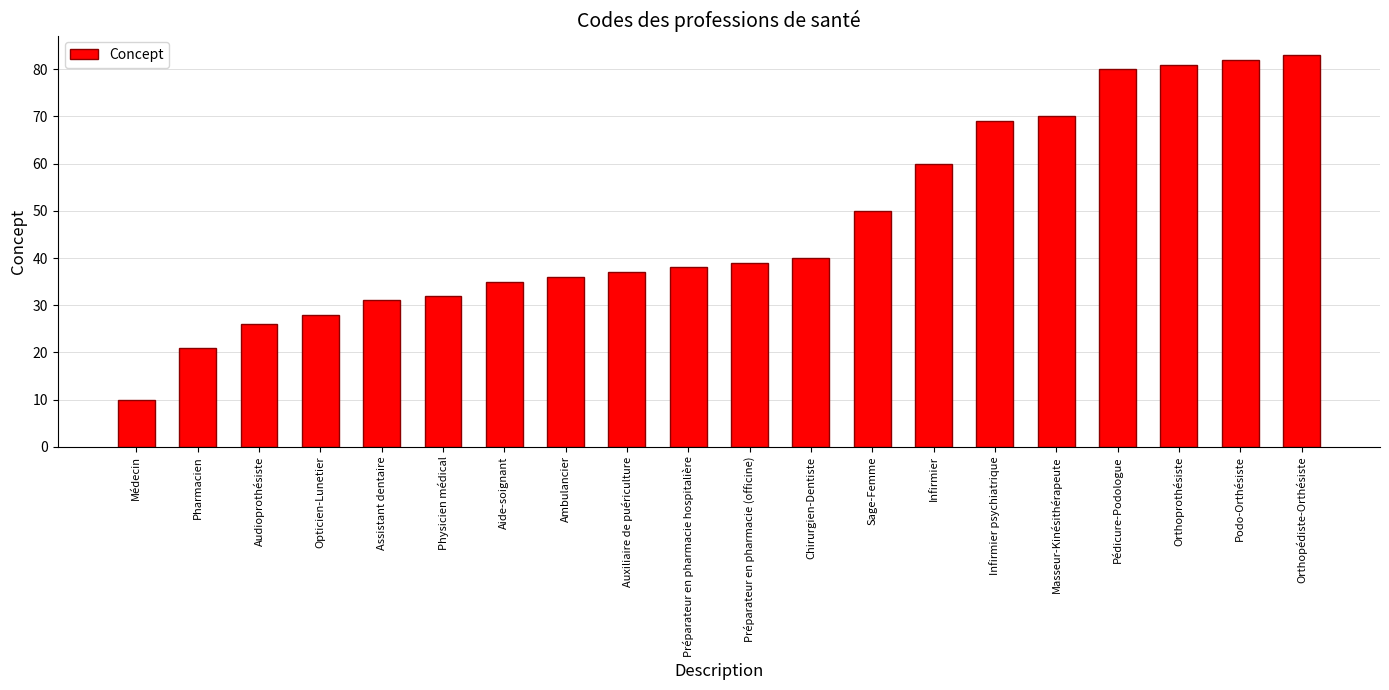

Reading right to left, what are all the values shown in this chart?

Orthopédiste-Orthésiste=83	Podo-Orthésiste=82	Orthoprothésiste=81	Pédicure-Podologue=80	Masseur-Kinésithérapeute=70	Infirmier psychiatrique=69	Infirmier=60	Sage-Femme=50	Chirurgien-Dentiste=40	Préparateur en pharmacie (officine)=39	Préparateur en pharmacie hospitalière=38	Auxiliaire de puériculture=37	Ambulancier=36	Aide-soignant=35	Physicien médical=32	Assistant dentaire=31	Opticien-Lunetier=28	Audioprothésiste=26	Pharmacien=21	Médecin=10